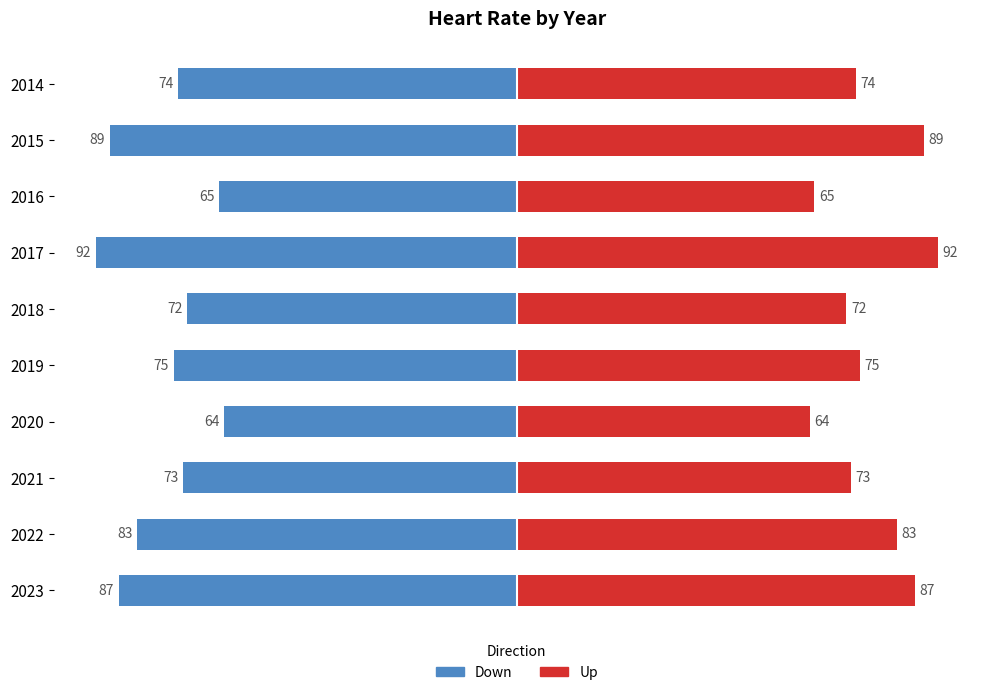

What is the difference between the Down values at 2018 and 2022?

11